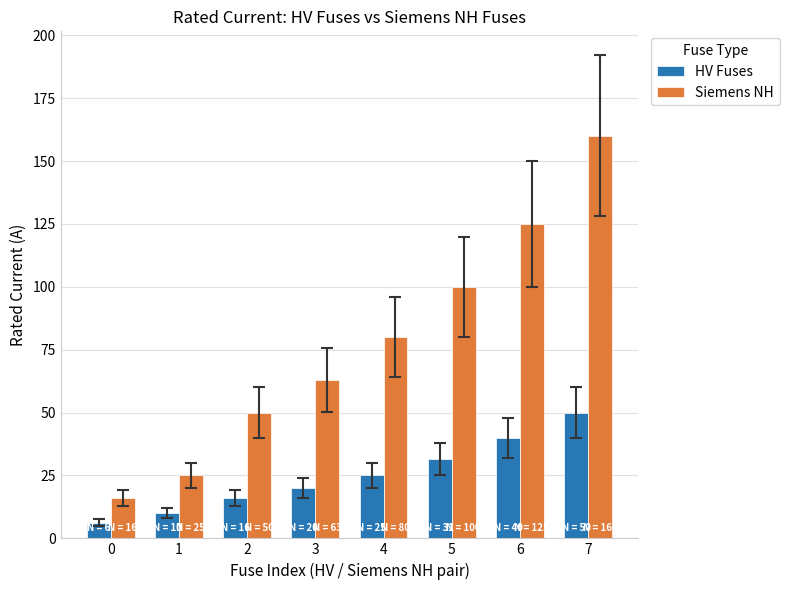

Which series has the widest spread of values?

Siemens NH